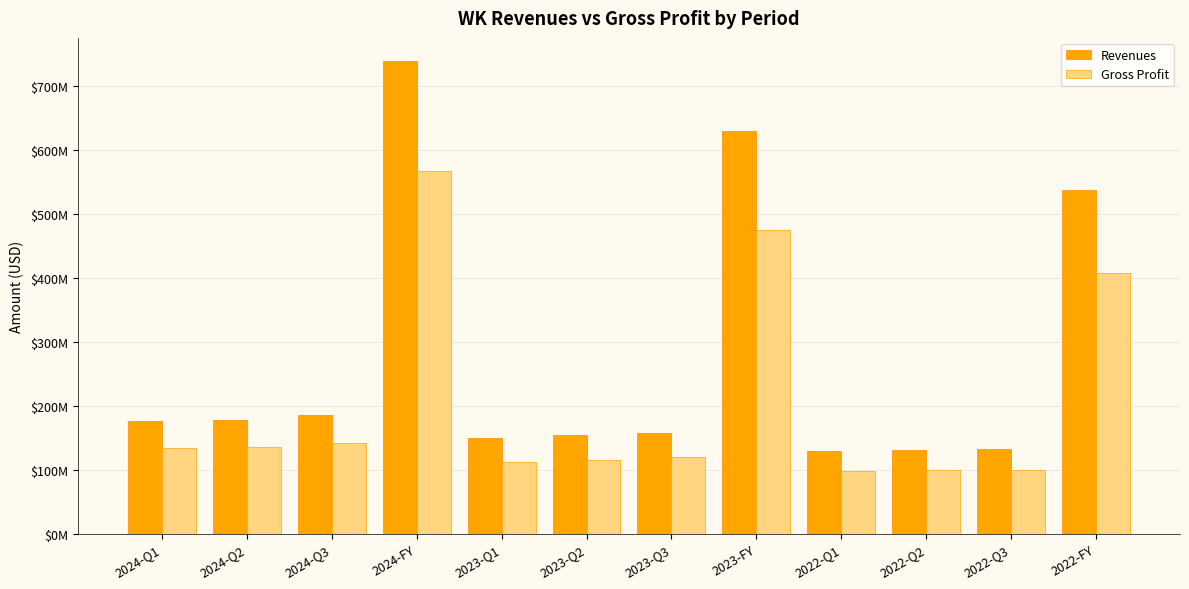

What are all the series names shown in the legend?

Revenues, Gross Profit